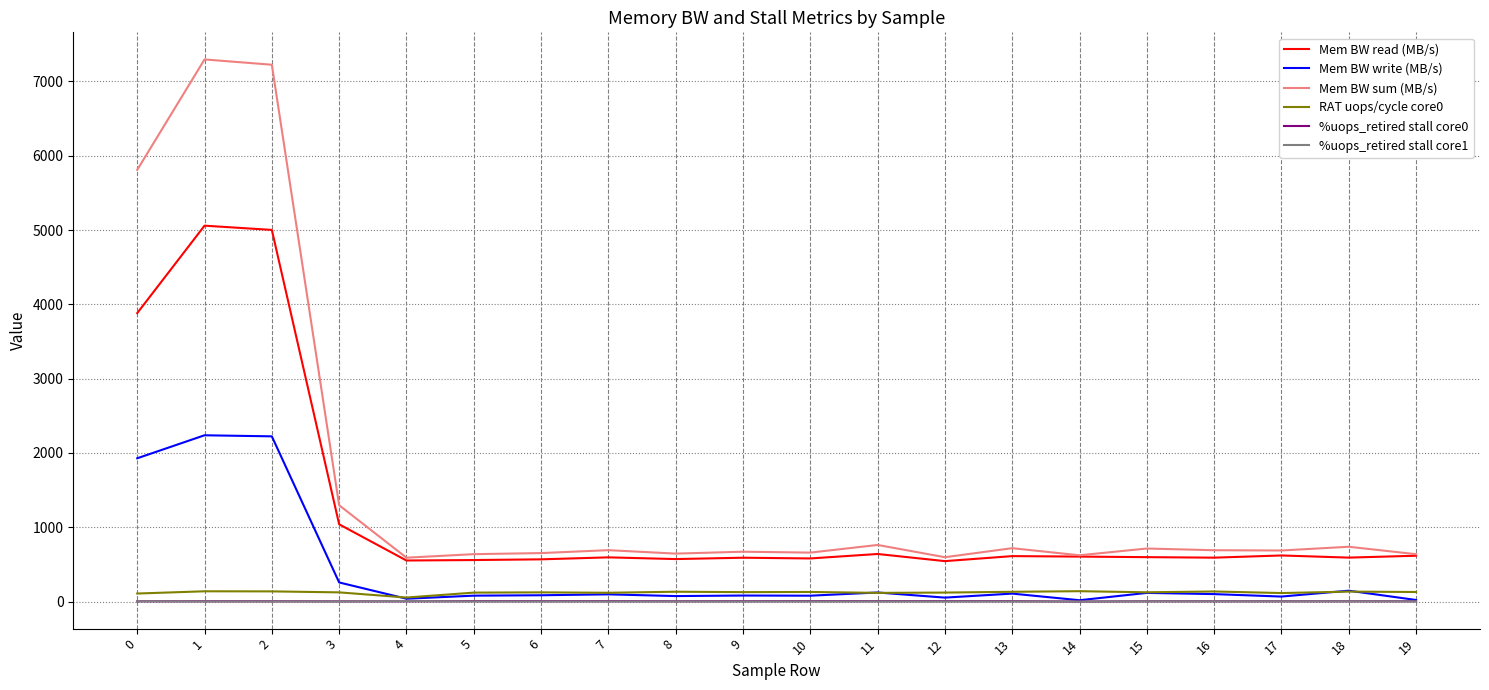

What is the lowest value of the Mem BW read (MB/s) series?

543.7